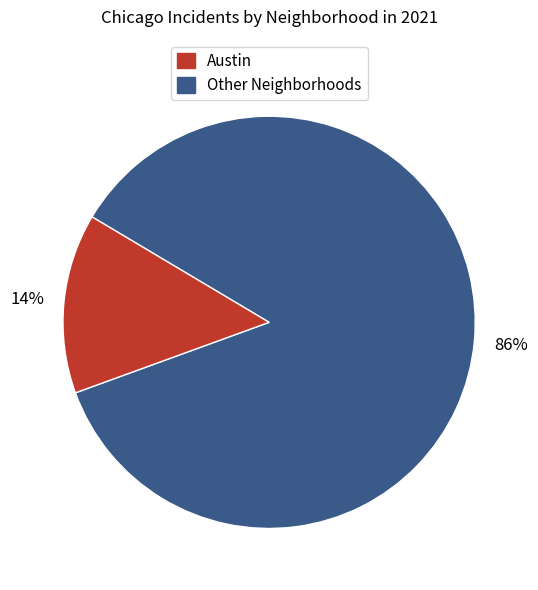

To the nearest percent, what is the average slice percentage?

50%